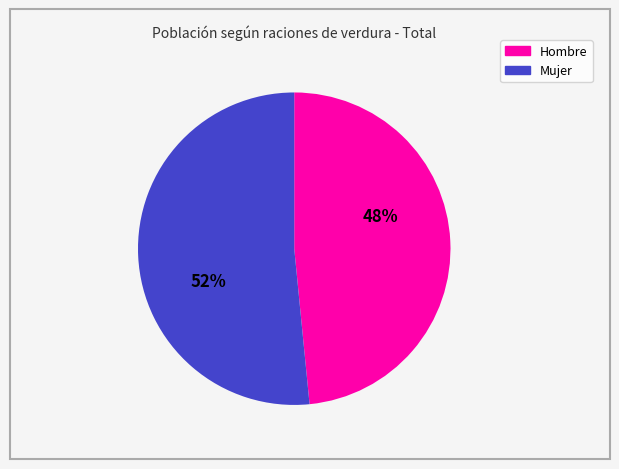

The Hombre slice represents 35% of the pie. True or false?

False